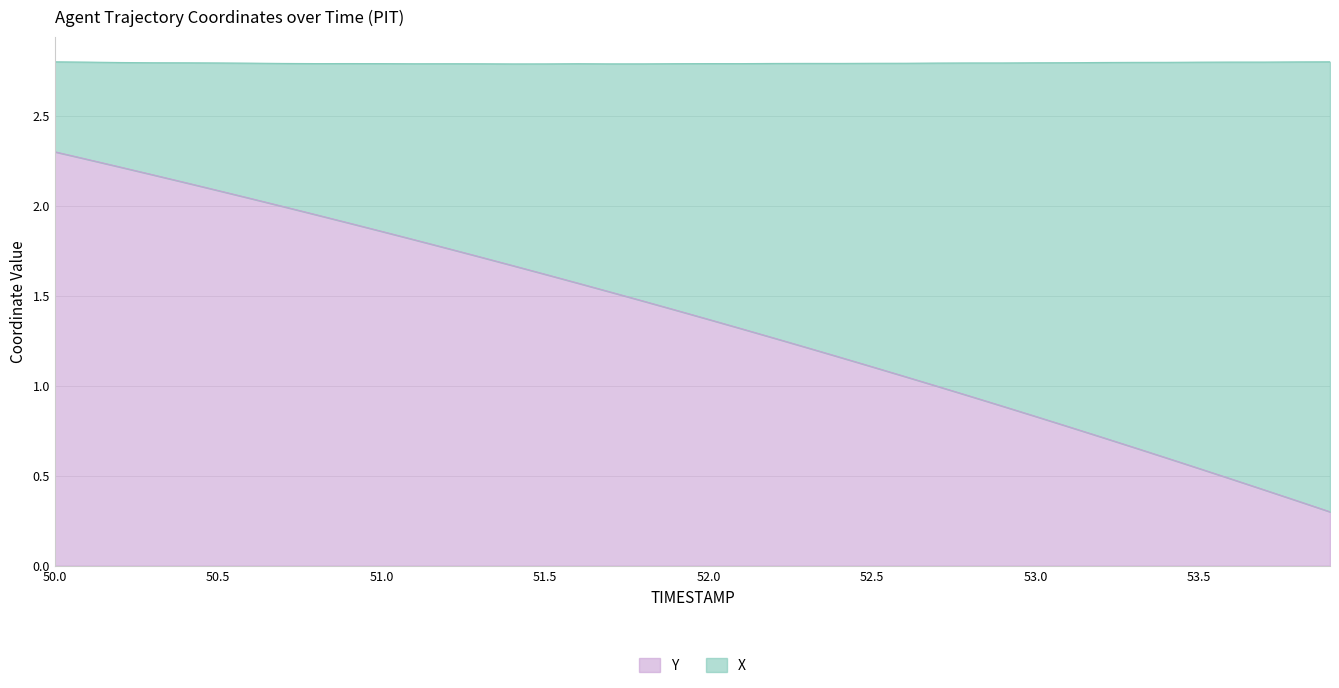

What is the change in value from 51.8 to 52.2?

-0.2